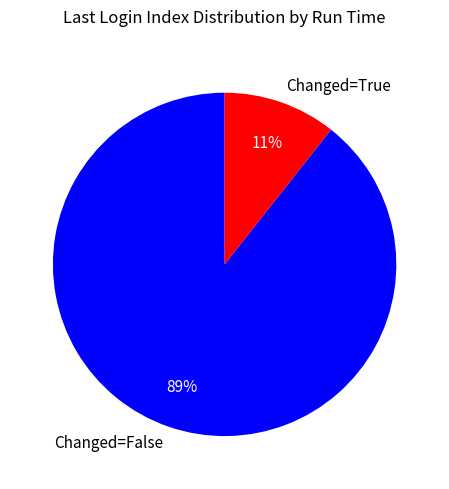

To the nearest percent, what is the combined percentage of Changed=True and Changed=False?

100%